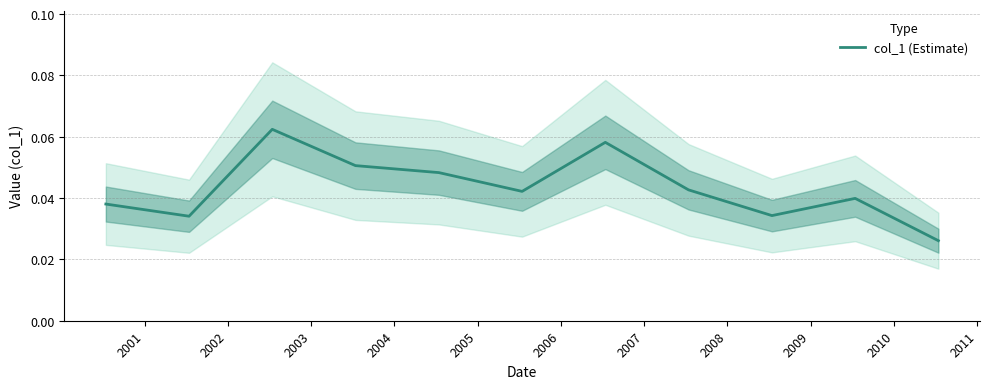

Reading right to left, transcribe all the data shown in this chart.

0.0	0.0	0.0	0.0	0.1	0.0	0.0	0.1	0.1	0.0	0.0